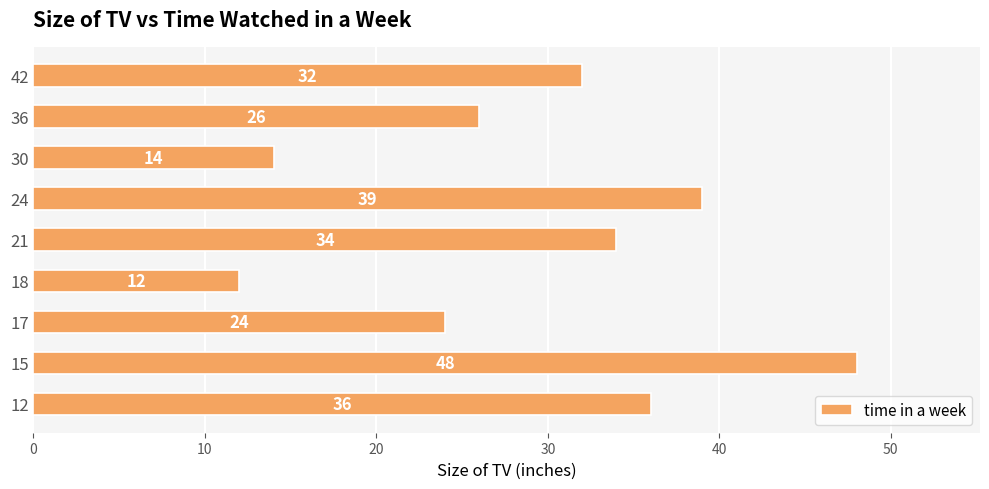

Where is the data nearest to the value 30?

42